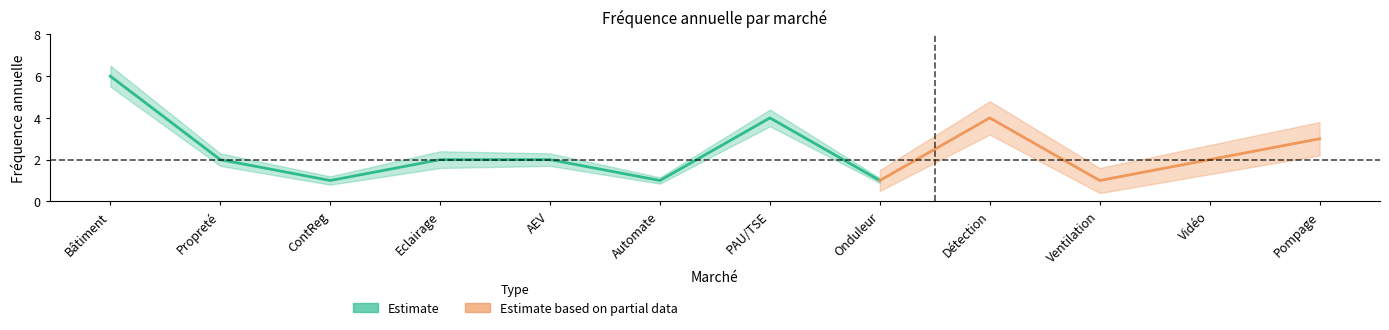

At which category does Fréquence annuelle reach its first local peak?

PAU/TSE